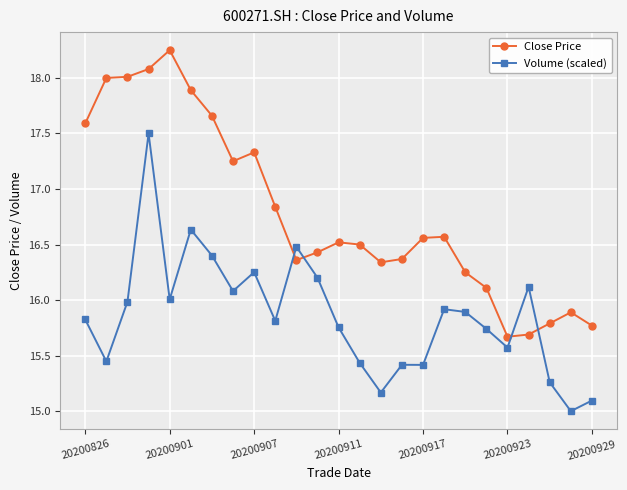

What is the minimum value shown in the chart?

15.0